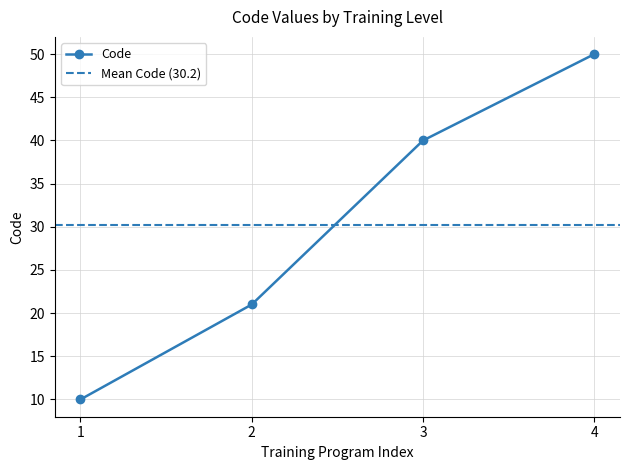

Rank the categories by Code value from lowest to highest.

1, 2, 3, 4